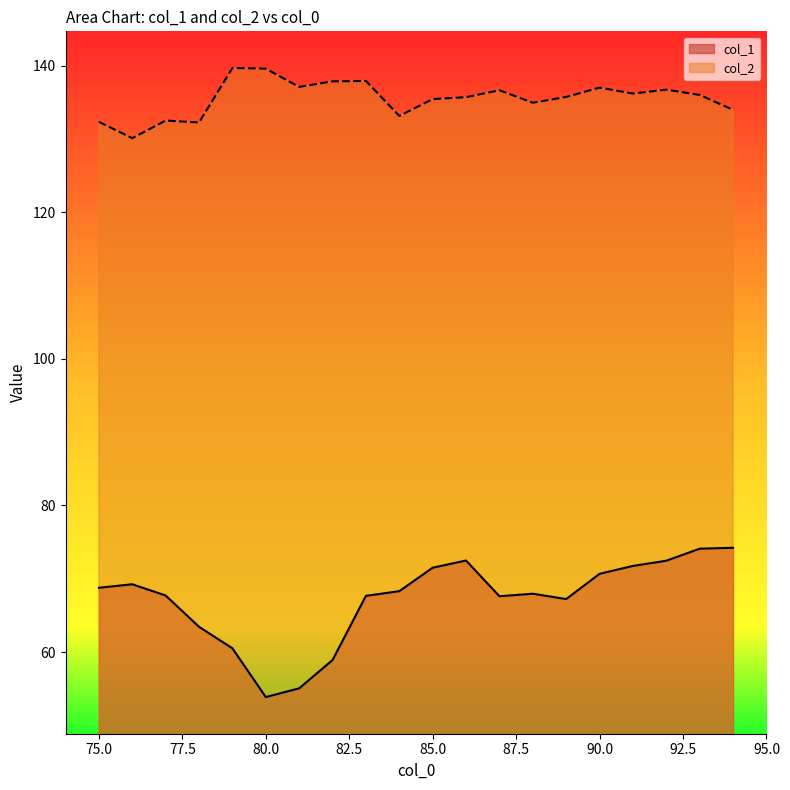

What is the difference between the col_2 values at 88 and 75?

2.6